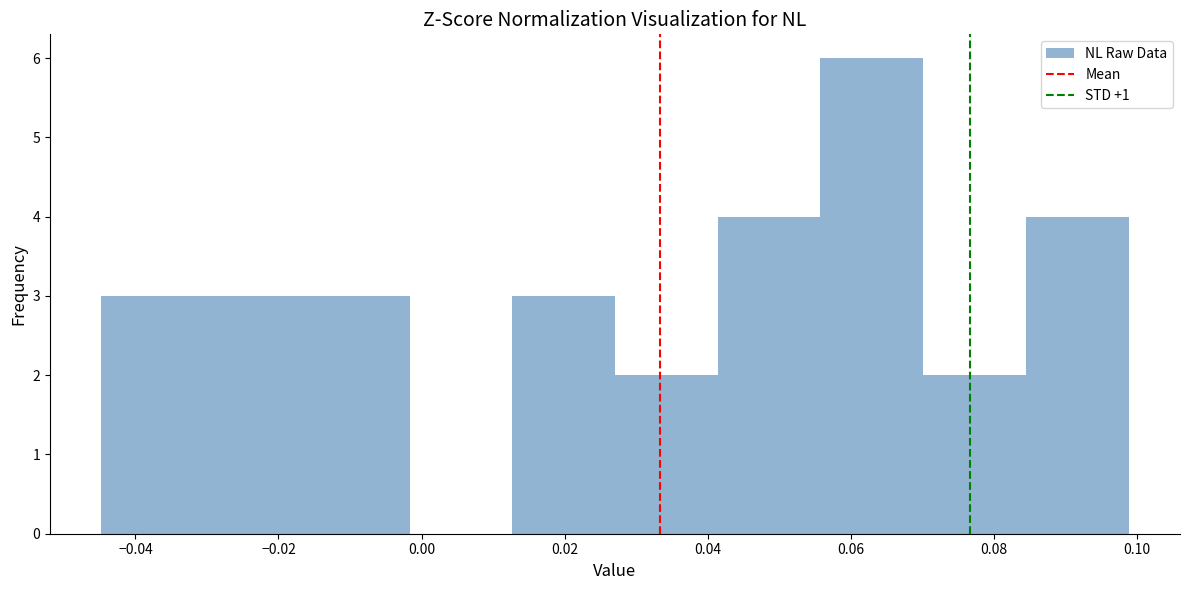

Reading left to right, transcribe this chart: for each bar, give the range it covers on the x-axis and its height. Neither the bar edges nor the heights are printed on the chart, so give them approximately, as read against the axes.

-0.044 to -0.030: 3
-0.030 to -0.016: 3
-0.016 to -0.002: 3
-0.002 to 0.012: 0
0.012 to 0.028: 3
0.028 to 0.042: 2
0.042 to 0.056: 4
0.056 to 0.070: 6
0.070 to 0.084: 2
0.084 to 0.098: 4